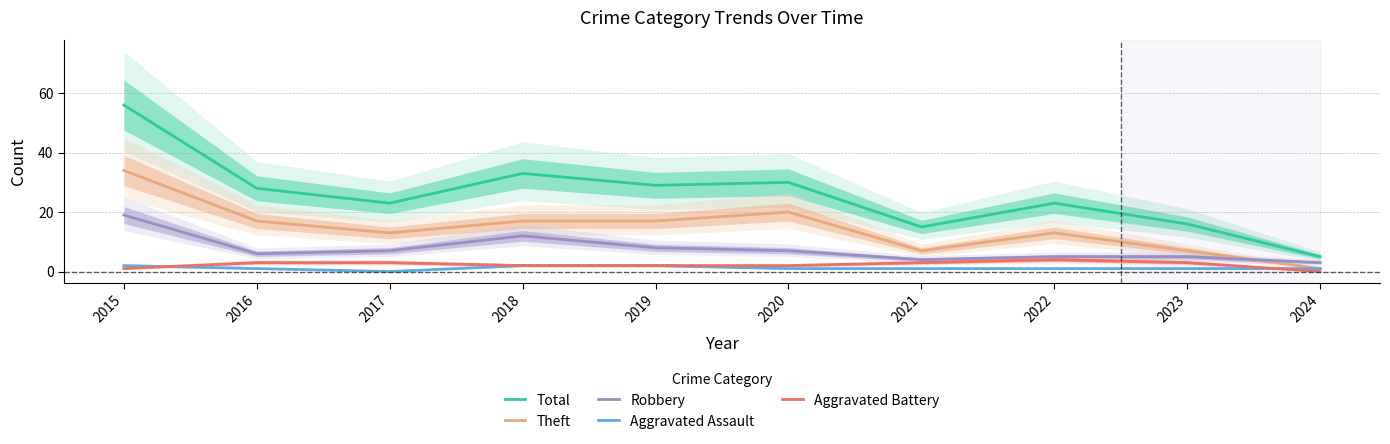

Reading left to right, what are all the values shown in this chart?

Total: 56	28	23	33	29	30	15	23	16	5
Theft: 34	17	13	17	17	20	7	13	7	1
Robbery: 19	6	7	12	8	7	4	5	5	3
Aggravated Assault: 2	1	0	2	2	1	1	1	1	1
Aggravated Battery: 1	3	3	2	2	2	3	4	3	0